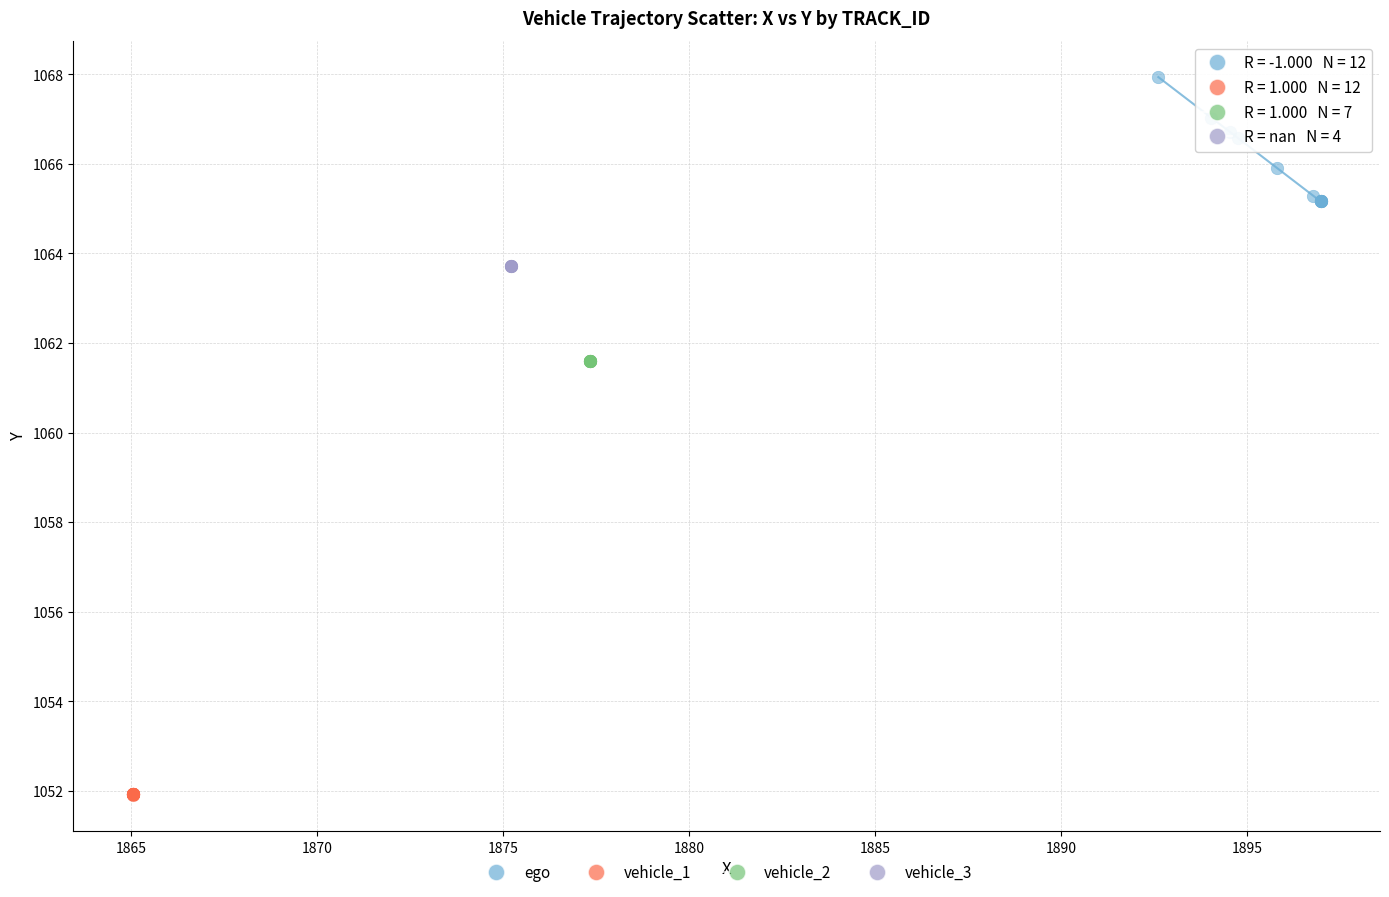

Which series contains the lowest Y value?

vehicle_1